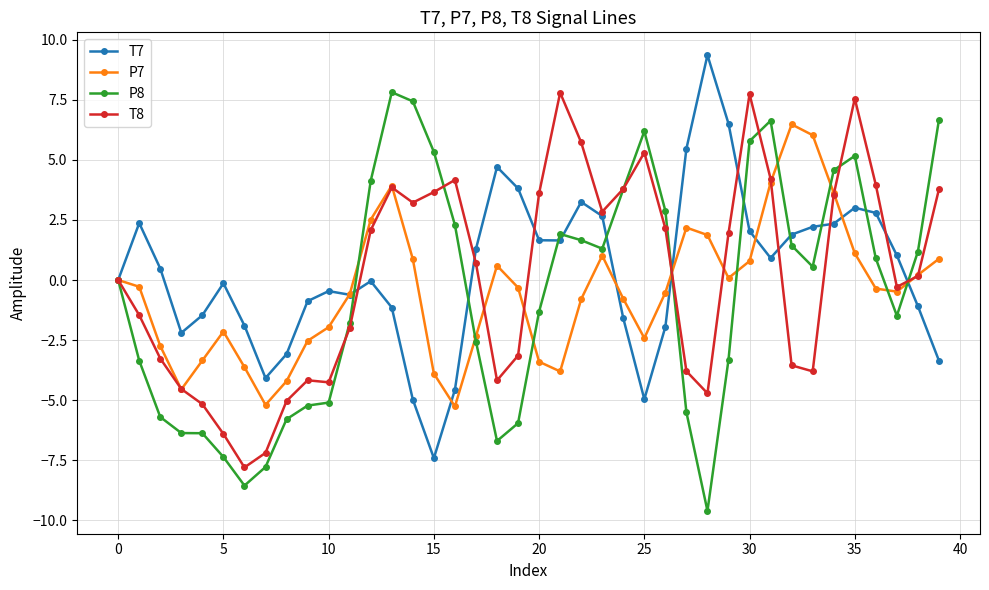

True or false: T8 has more than 0 points higher than both neighbors.

True